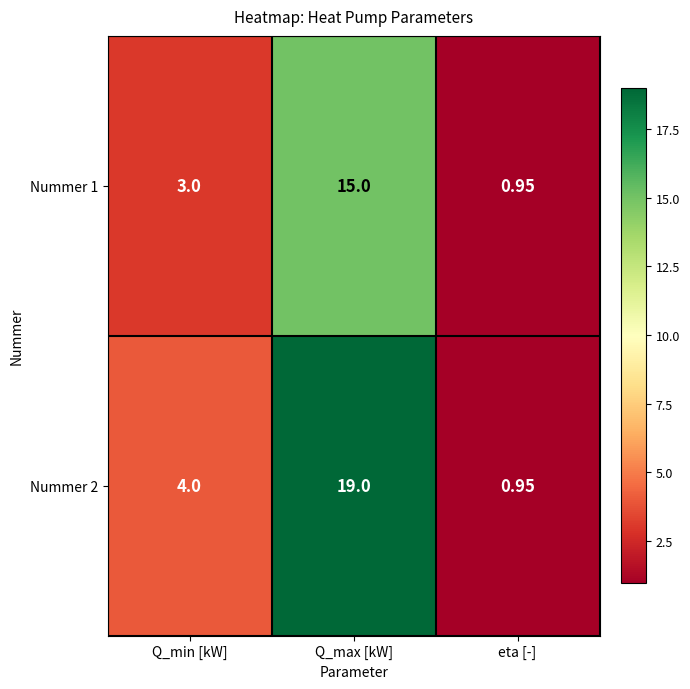

At which category is the sum across all series the highest?

Q_max [kW]